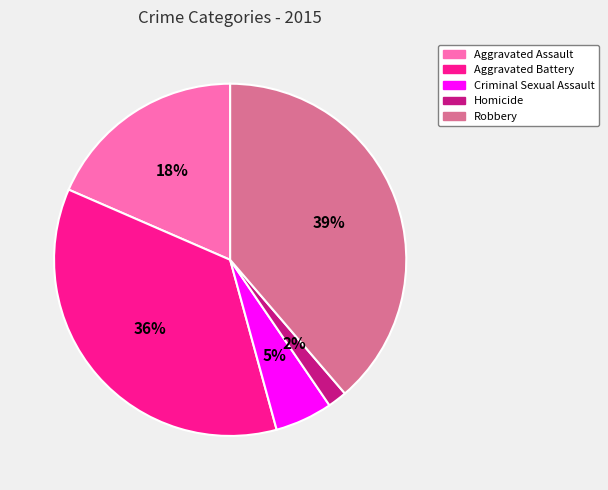

Is Aggravated Battery the majority of the pie?

No